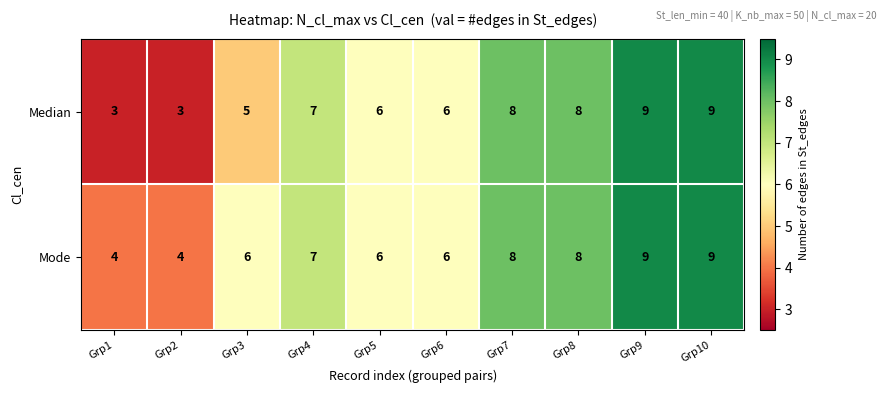

True or false: Mode has a value of 1 at Grp3.

False